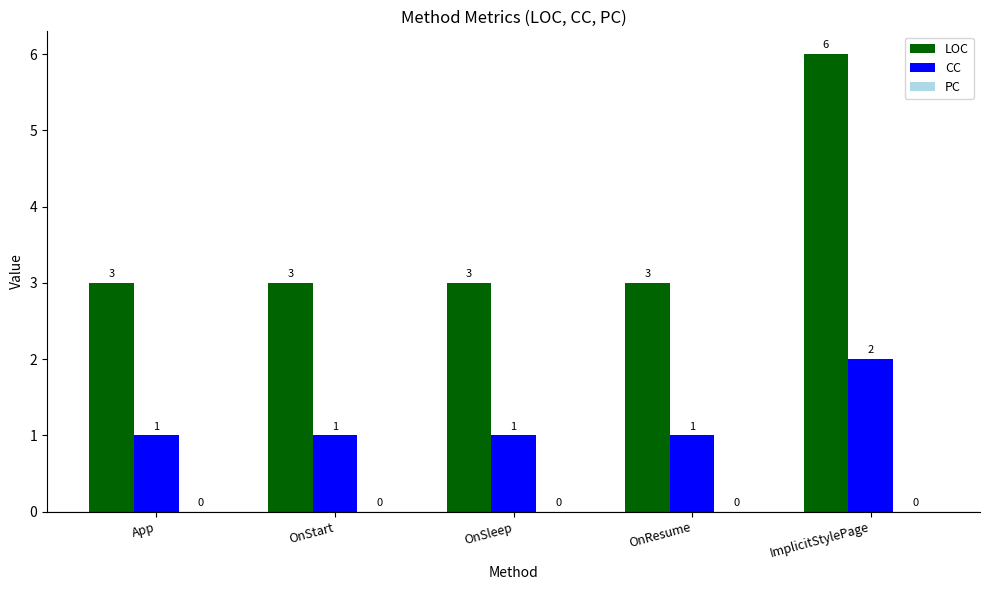

What is the label of the 1st bar from the left?

App